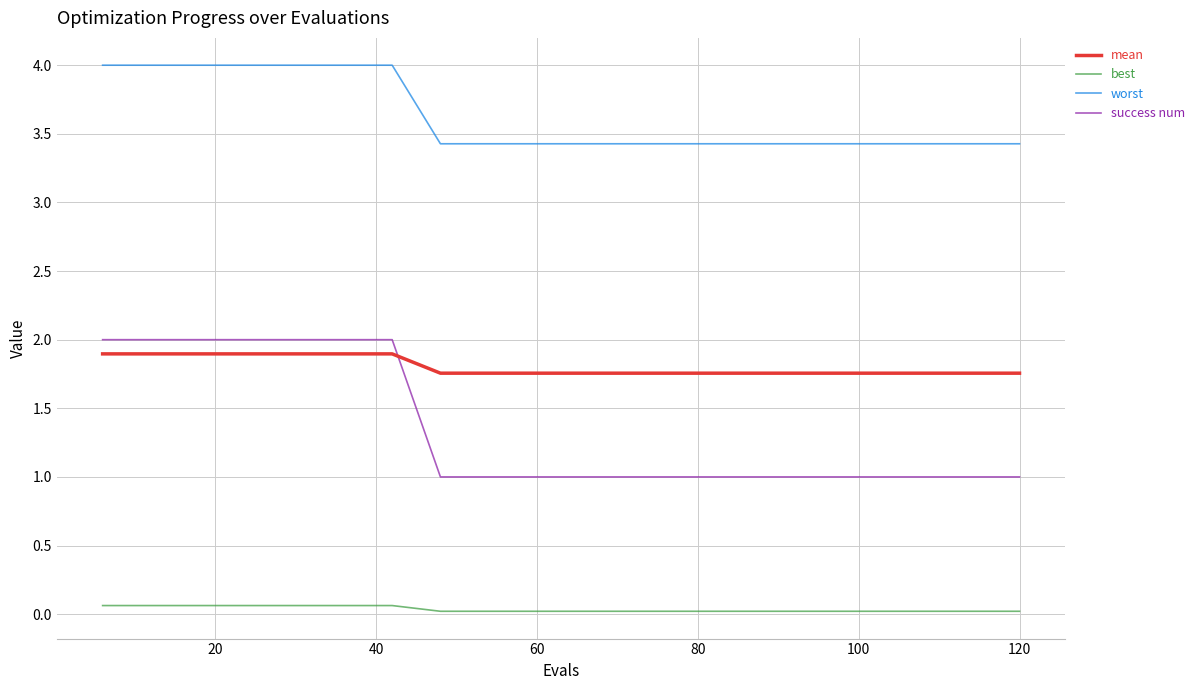

True or false: best and worst cross at least once.

False